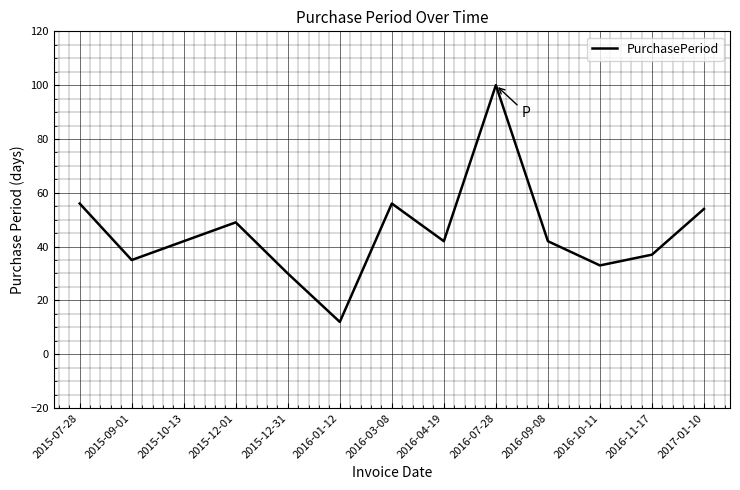

The chart shows a value of 44 at 2015-12-31. True or false?

False